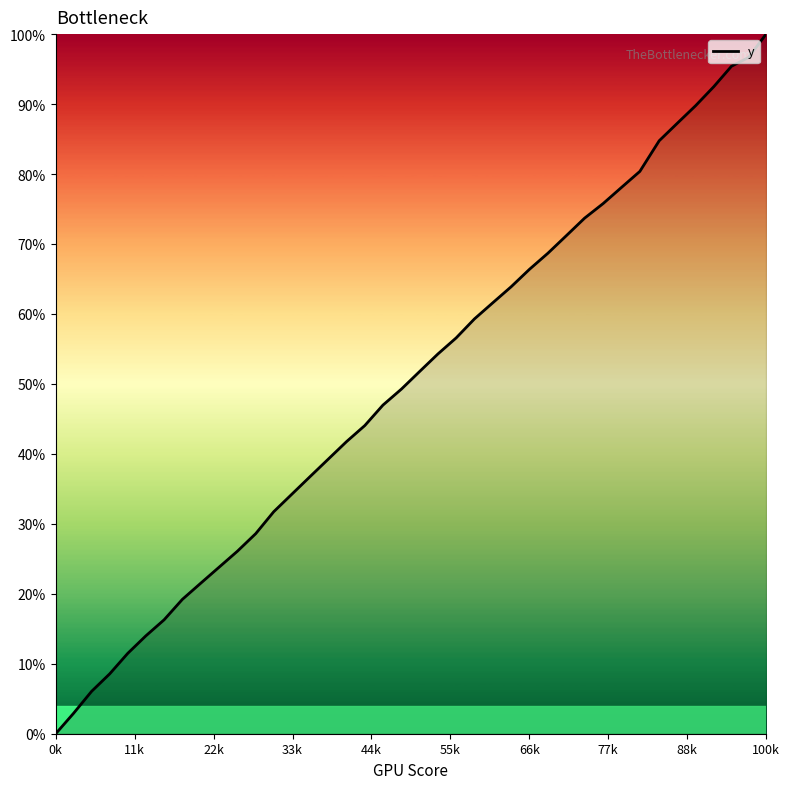

What is the greatest value displayed?

100.0